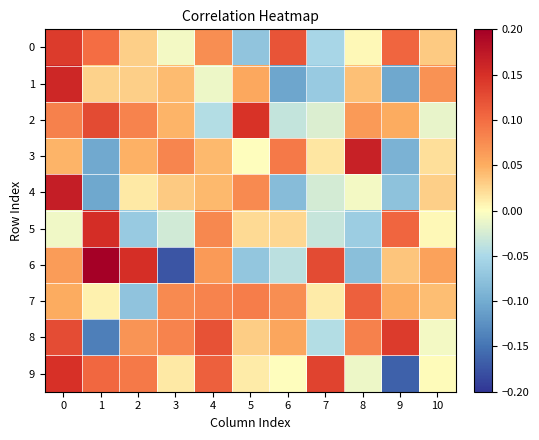

Reading left to right, list all the values displayed in this chart.

0: 0=0.1	1=0.1	2=0.0	3=-0.0	4=0.1	5=-0.1	6=0.1	7=-0.1	8=0.0	9=0.1	10=0.0
1: 0=0.2	1=0.0	2=0.0	3=0.0	4=-0.0	5=0.1	6=-0.1	7=-0.1	8=0.0	9=-0.1	10=0.1
2: 0=0.1	1=0.1	2=0.1	3=0.0	4=-0.0	5=0.1	6=-0.0	7=-0.0	8=0.1	9=0.1	10=-0.0
3: 0=0.0	1=-0.1	2=0.0	3=0.1	4=0.0	5=0.0	6=0.1	7=0.0	8=0.2	9=-0.1	10=0.0
4: 0=0.2	1=-0.1	2=0.0	3=0.0	4=0.0	5=0.1	6=-0.1	7=-0.0	8=-0.0	9=-0.1	10=0.0
5: 0=-0.0	1=0.2	2=-0.1	3=-0.0	4=0.1	5=0.0	6=0.0	7=-0.0	8=-0.1	9=0.1	10=0.0
6: 0=0.1	1=0.2	2=0.2	3=-0.2	4=0.1	5=-0.1	6=-0.0	7=0.1	8=-0.1	9=0.0	10=0.1
7: 0=0.1	1=0.0	2=-0.1	3=0.1	4=0.1	5=0.1	6=0.1	7=0.0	8=0.1	9=0.1	10=0.0
8: 0=0.1	1=-0.1	2=0.1	3=0.1	4=0.1	5=0.0	6=0.1	7=-0.0	8=0.1	9=0.1	10=-0.0
9: 0=0.1	1=0.1	2=0.1	3=0.0	4=0.1	5=0.0	6=0.0	7=0.1	8=-0.0	9=-0.2	10=0.0